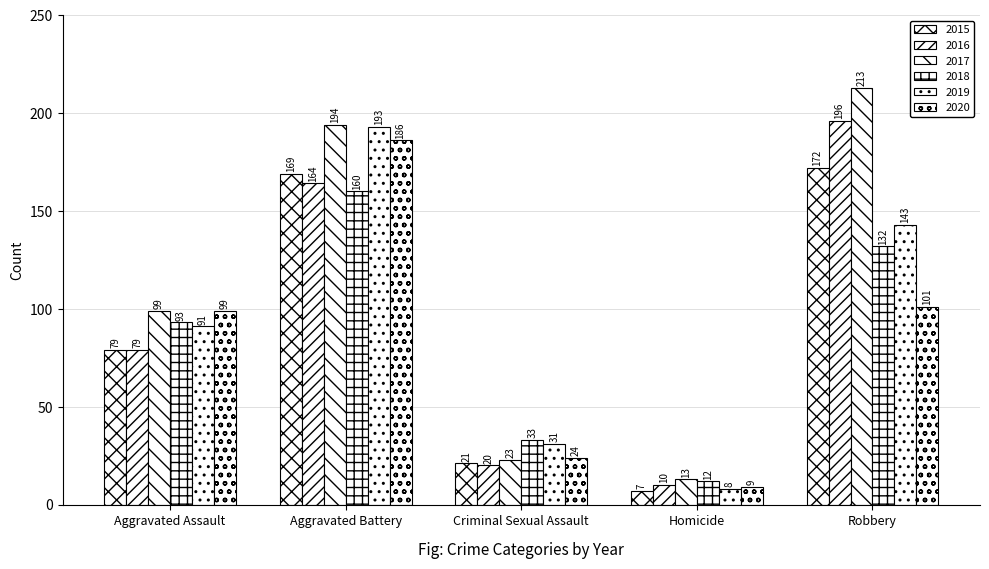

Where does the 2016 series first go above 79?

Aggravated Battery